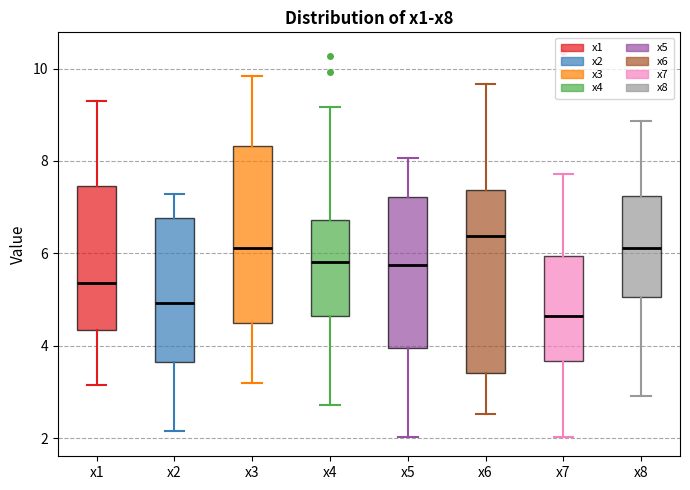

Reading left to right, read every box against the y-axis: the position of its median line, the range the box covers, and the ends of its whiskers. The values are not printed on the chart, so give them approximately, as read against the axis.

x1: median 5.4, box 4.4 to 7.4, whiskers 3.2 to 9.2
x2: median 5.0, box 3.6 to 6.8, whiskers 2.2 to 7.2
x3: median 6.2, box 4.4 to 8.4, whiskers 3.2 to 9.8
x4: median 5.8, box 4.6 to 6.8, whiskers 2.8 to 9.2
x5: median 5.8, box 4.0 to 7.2, whiskers 2.0 to 8.0
x6: median 6.4, box 3.4 to 7.4, whiskers 2.6 to 9.6
x7: median 4.6, box 3.6 to 6.0, whiskers 2.0 to 7.8
x8: median 6.2, box 5.0 to 7.2, whiskers 3.0 to 8.8